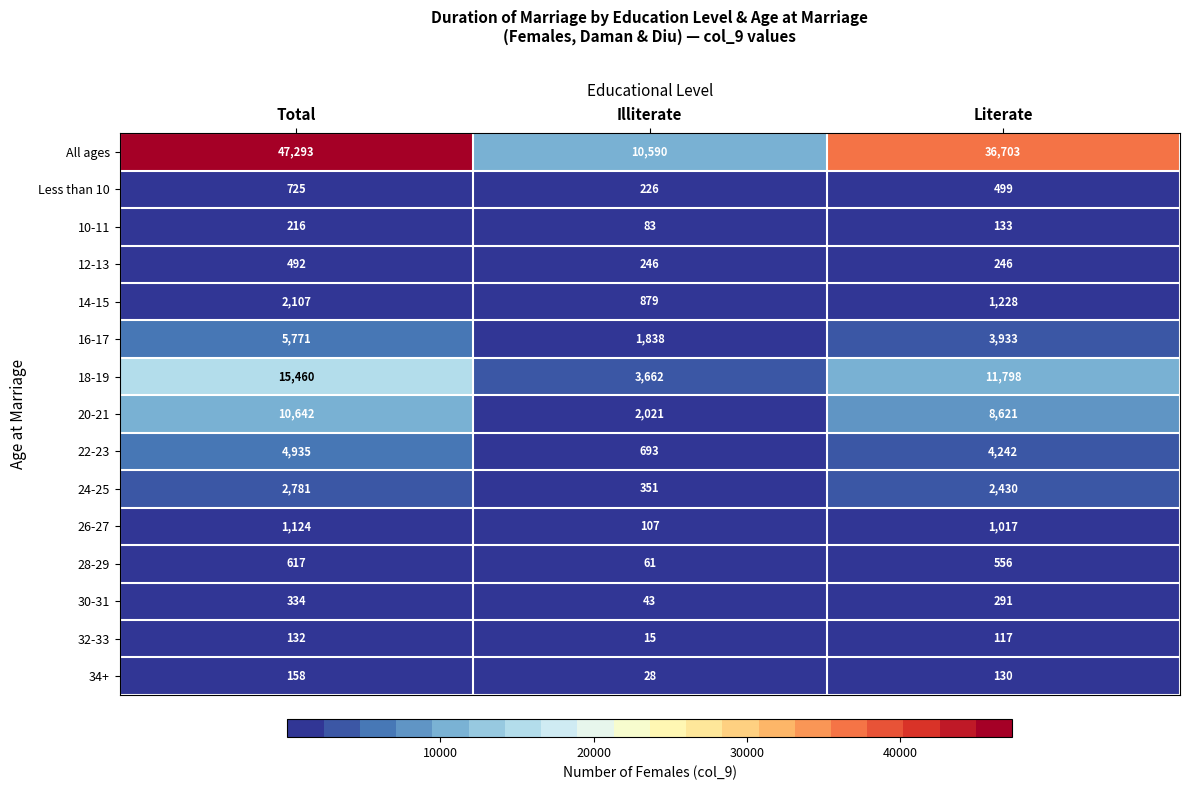

How many 22-23 values are between 693 and 4935?

3